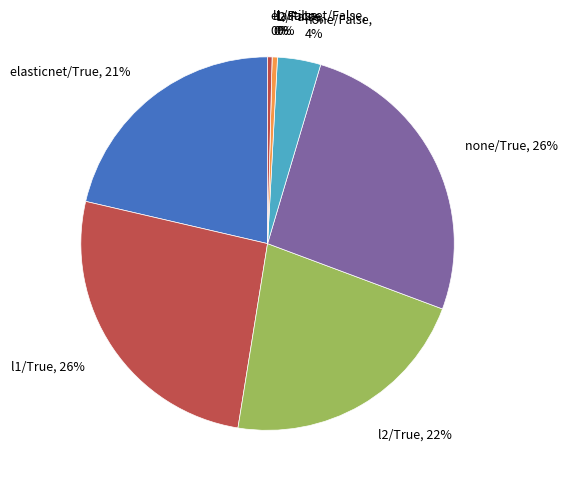

Does any single category account for the majority?

No